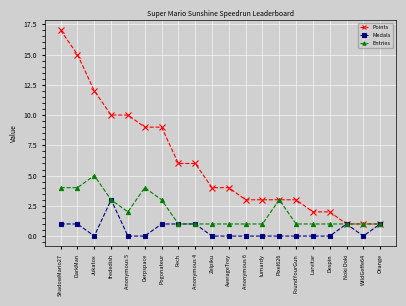

What are all the series names shown in the legend?

Points, Medals, Entries